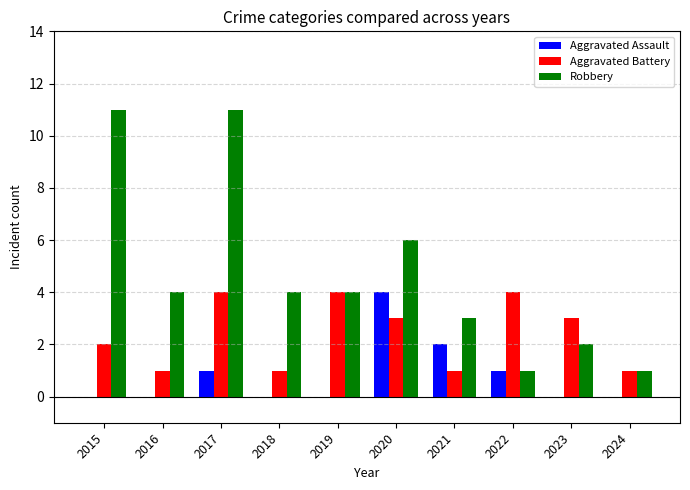

What is the average value of the Aggravated Assault series?

1